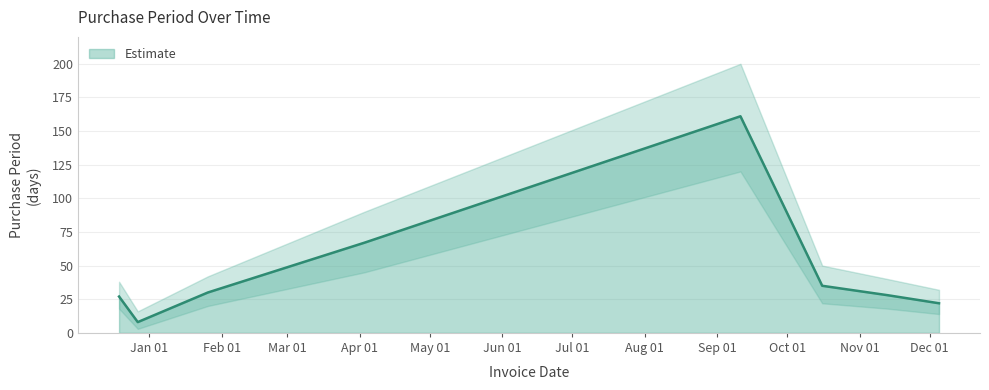

List the labels in order of value, largest first.

2017-09-11, 2017-04-03, 2017-10-16, 2017-01-26, 2017-11-13, 2016-12-19, 2017-12-05, 2016-12-27